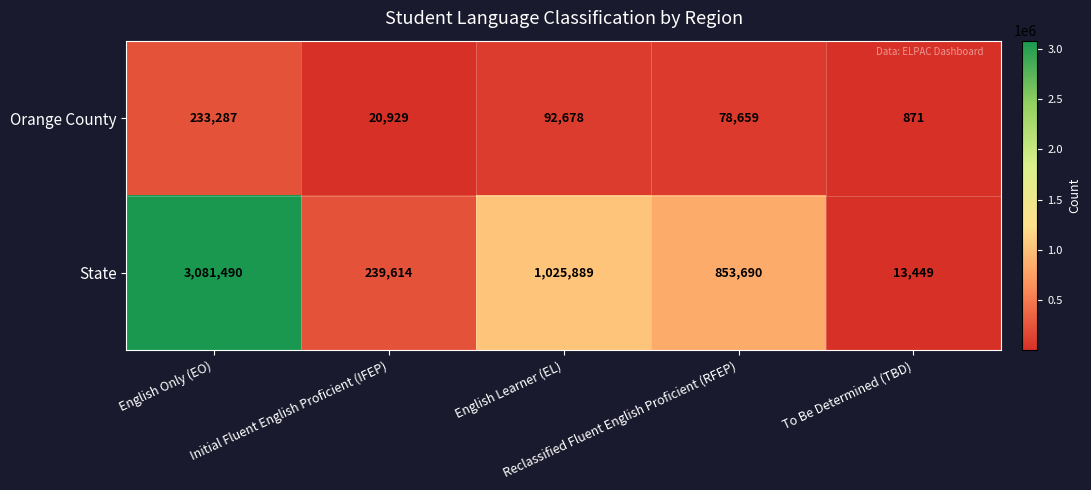

At how many categories does at least one series exceed 40923?

4